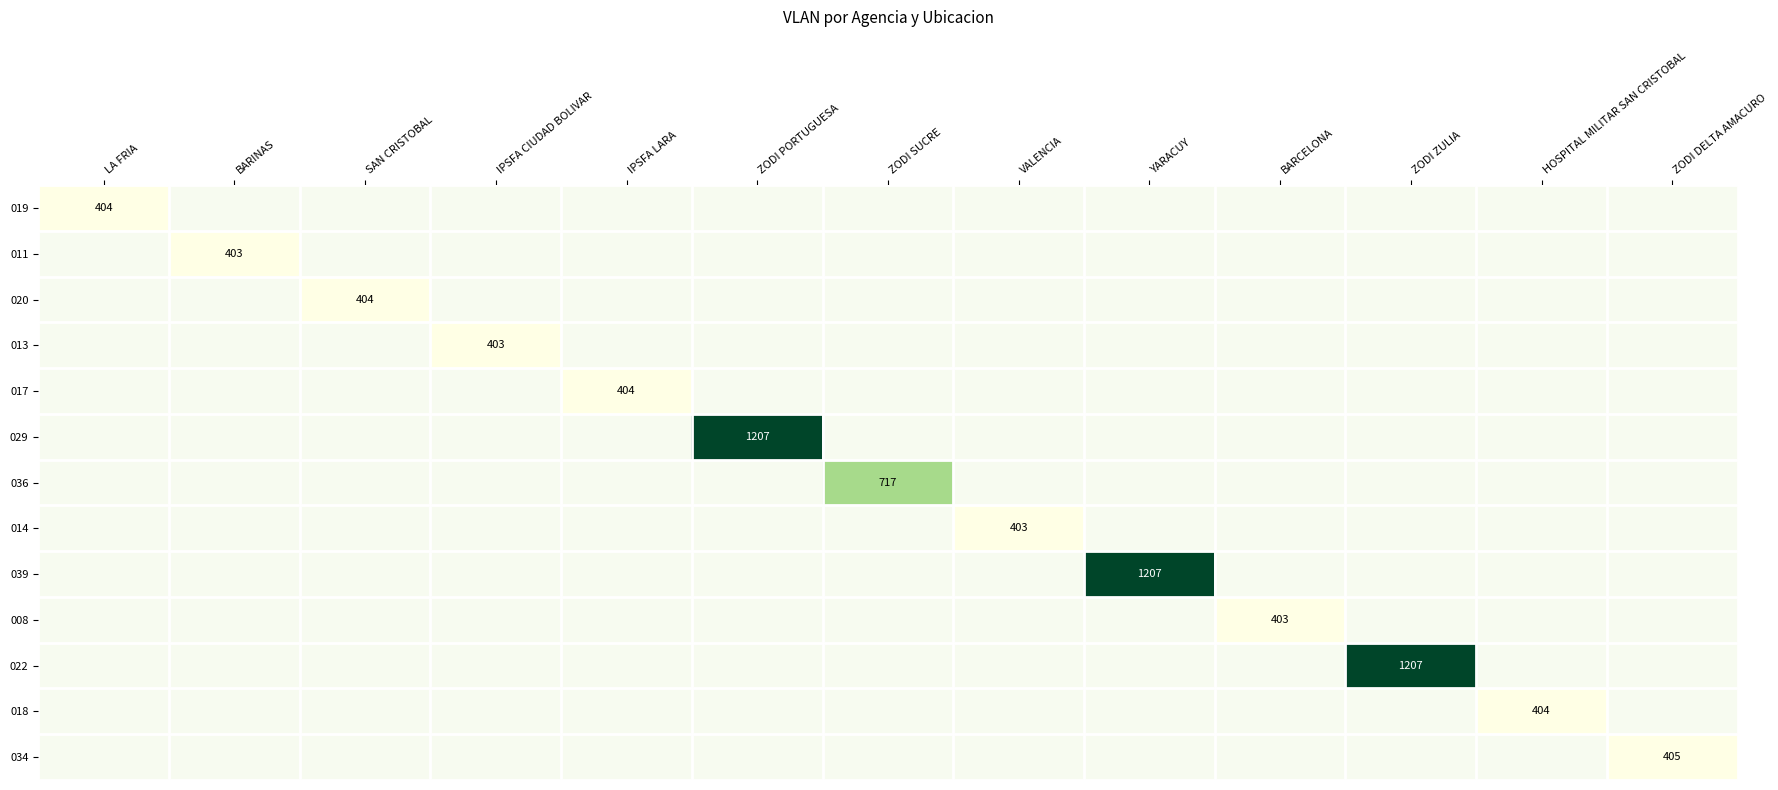

At how many categories does at least one series exceed 987?

3